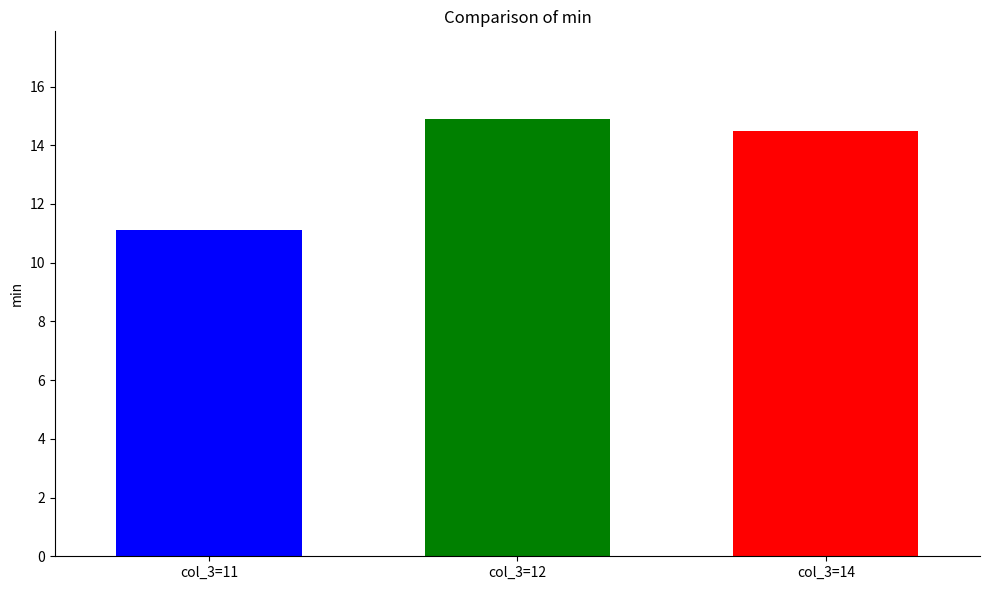

What is the minimum value shown in the chart?

11.1